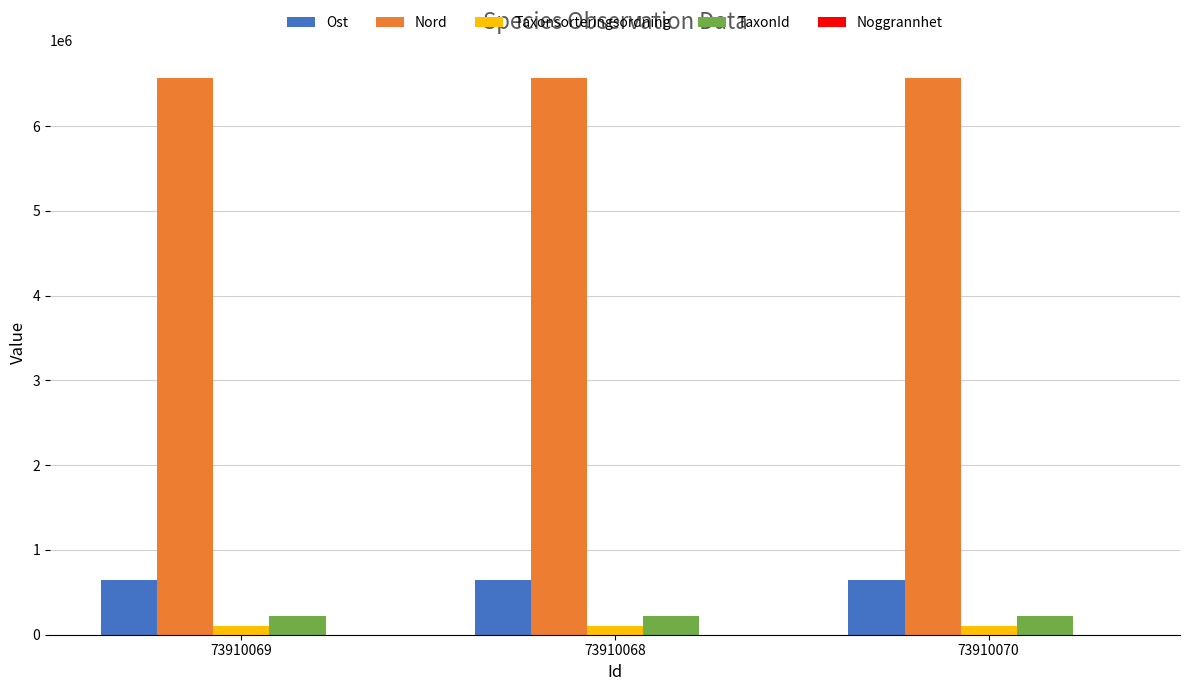

The value of Nord at 73910068 is 6571702.0. True or false?

True